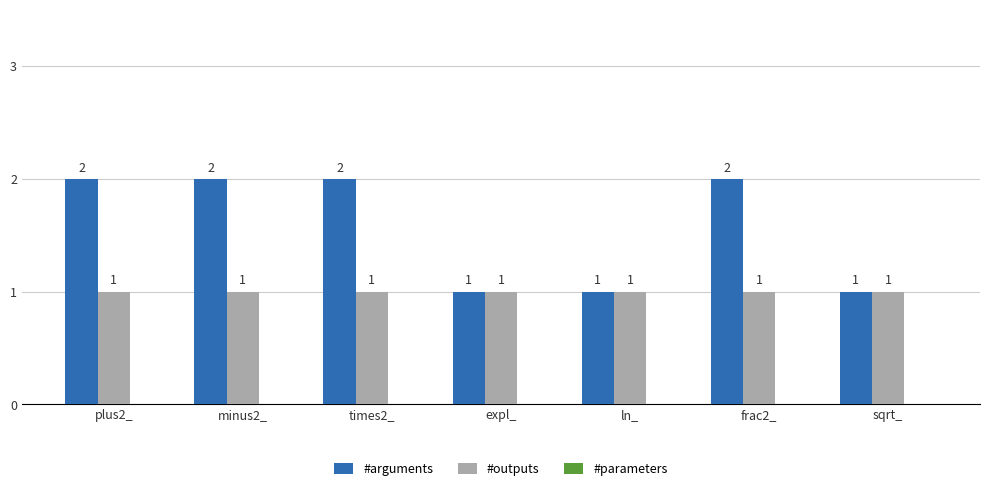

Which series has the largest total across all categories?

#arguments